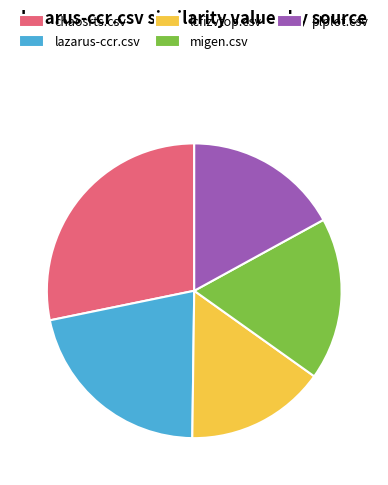

Rank the categories by value from lowest to highest.

lcfizvtop.csv, plplot.csv, migen.csv, lazarus-ccr.csv, chaosrts.csv